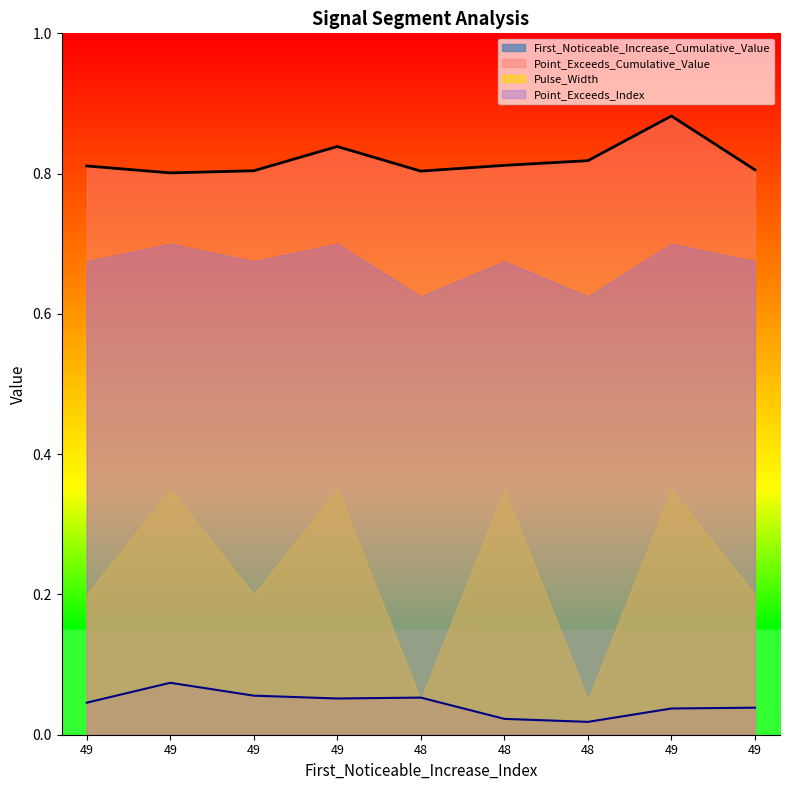

True or false: First_Noticeable_Increase_Cumulative_Value and Point_Exceeds_Cumulative_Value cross at least once.

False